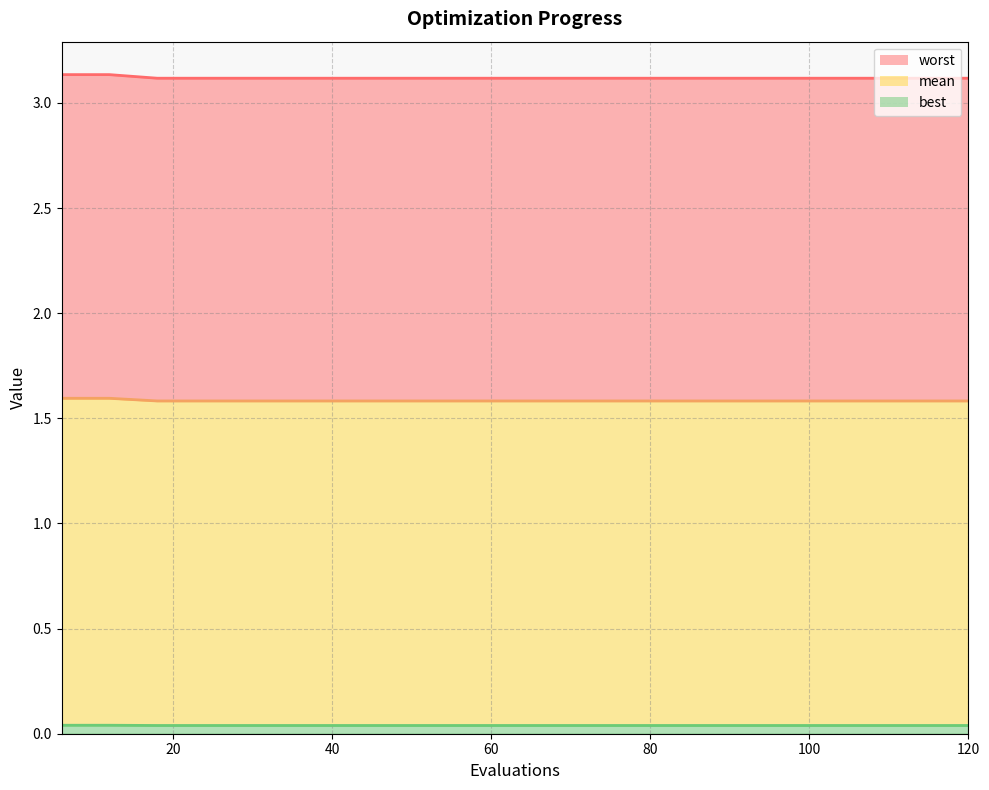

What is the difference between the highest and lowest values at 80?

3.1